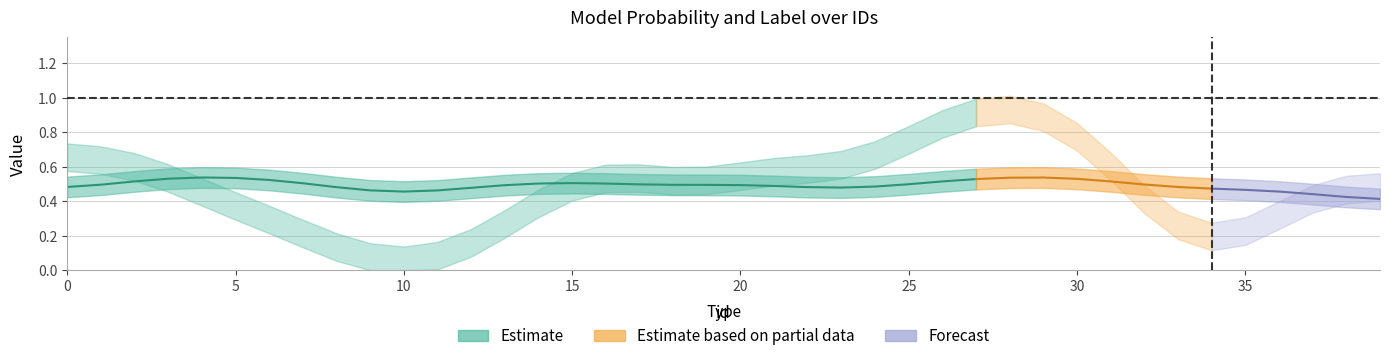

Is it true that label_num equals 1.0 at 37?

True